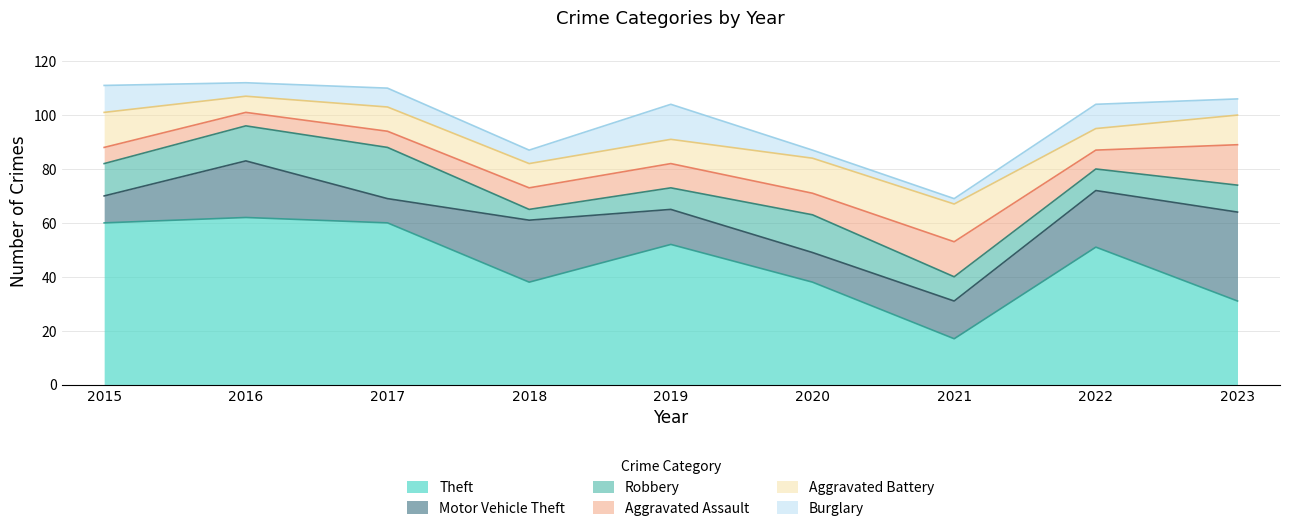

The Theft series shows 70 at 2019. True or false?

False